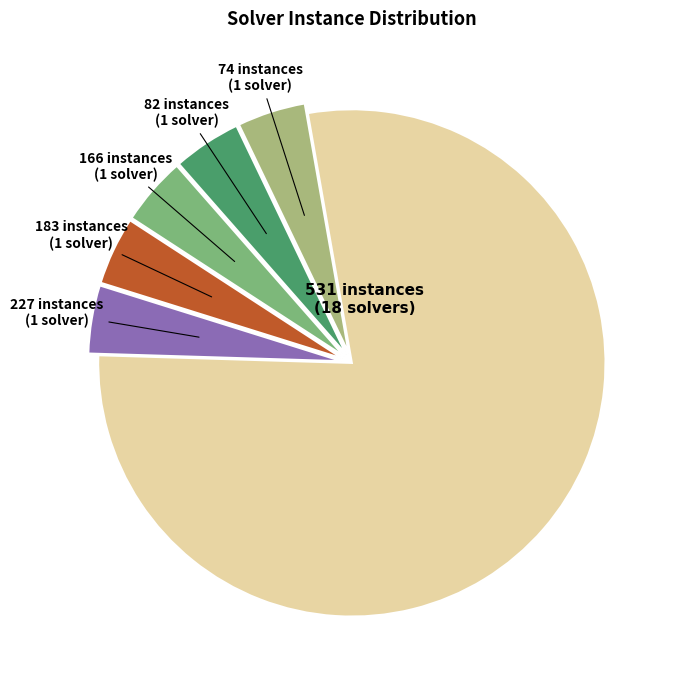

Is the sum of 227 instances and 166 instances greater than half?

No